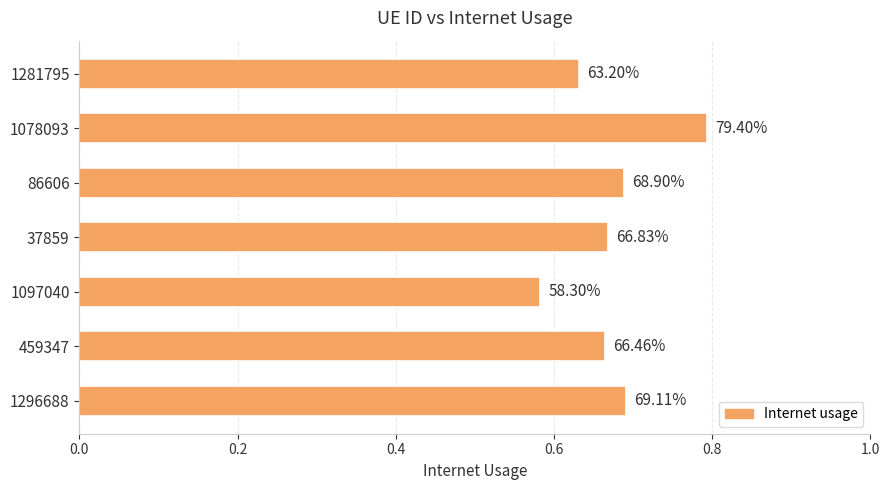

Does the chart contain any negative values?

No